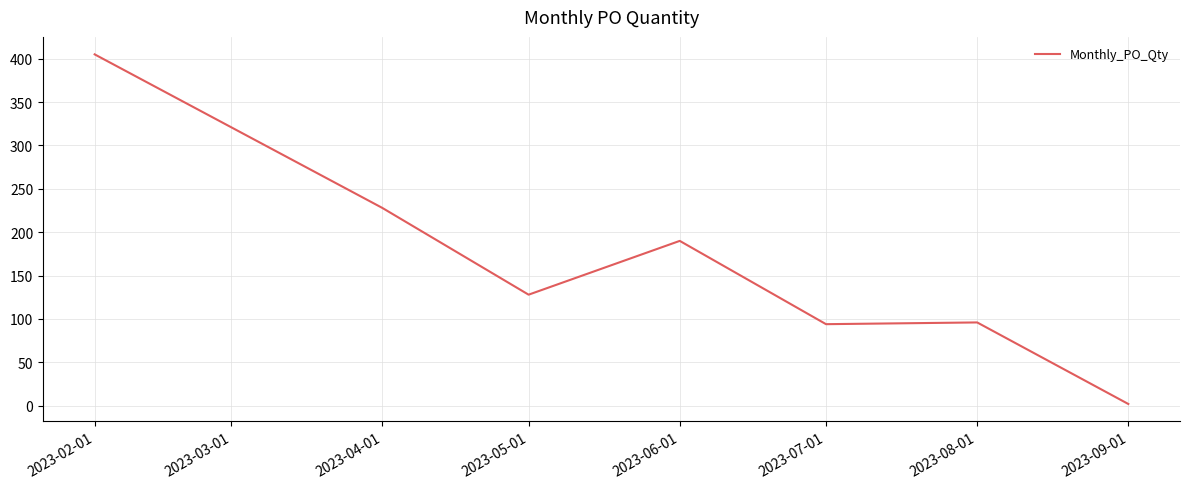

Which label corresponds to the smallest value in the chart?

2023-09-01